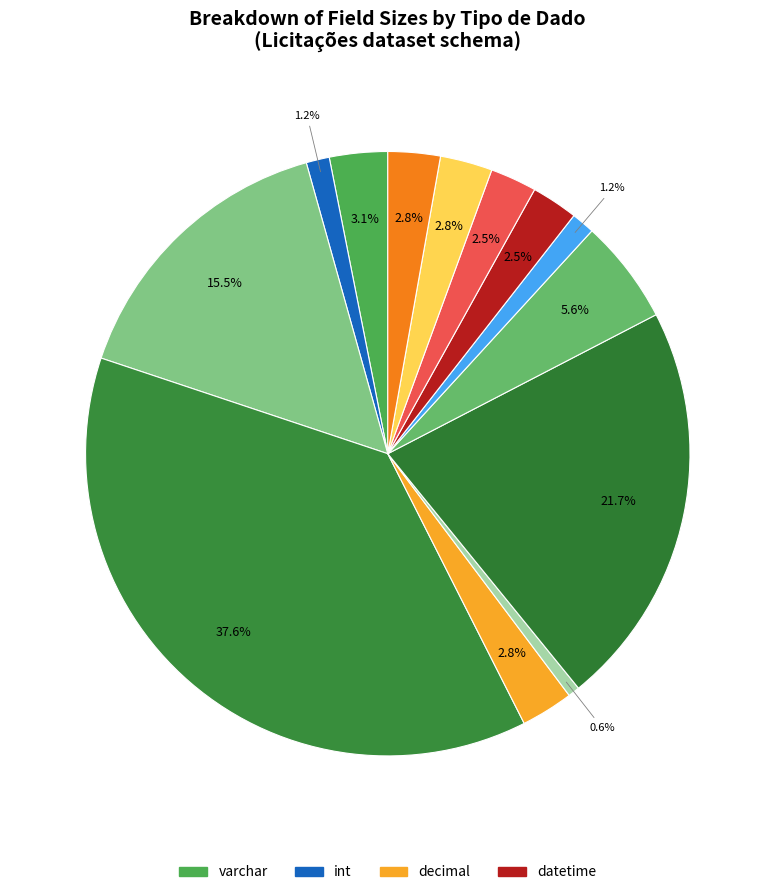

How many slices are in this pie chart?

13